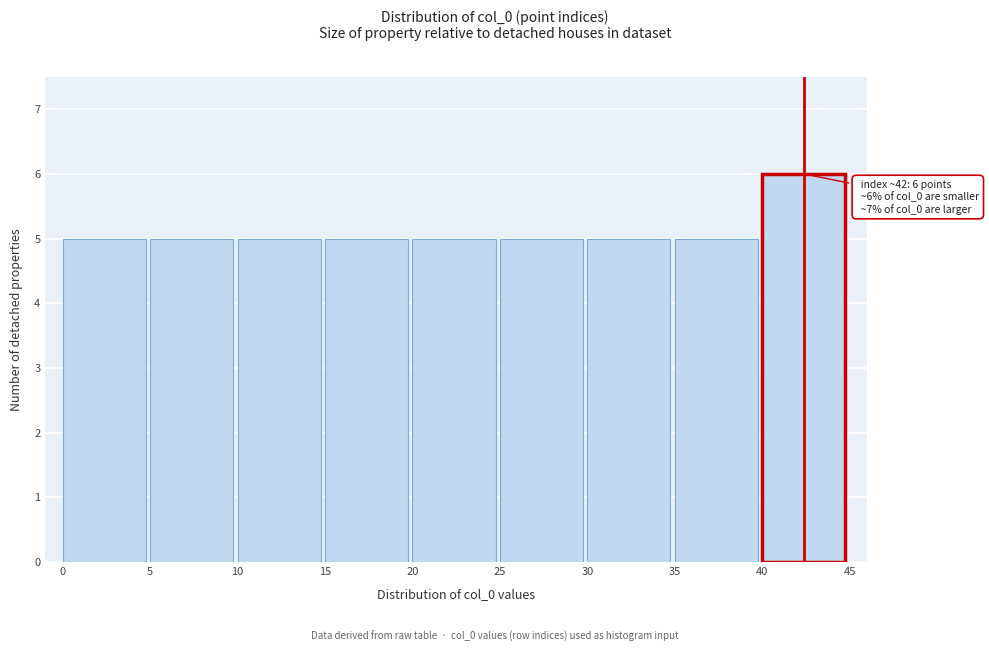

Which range on the x-axis has the tallest bar?

40 to 45